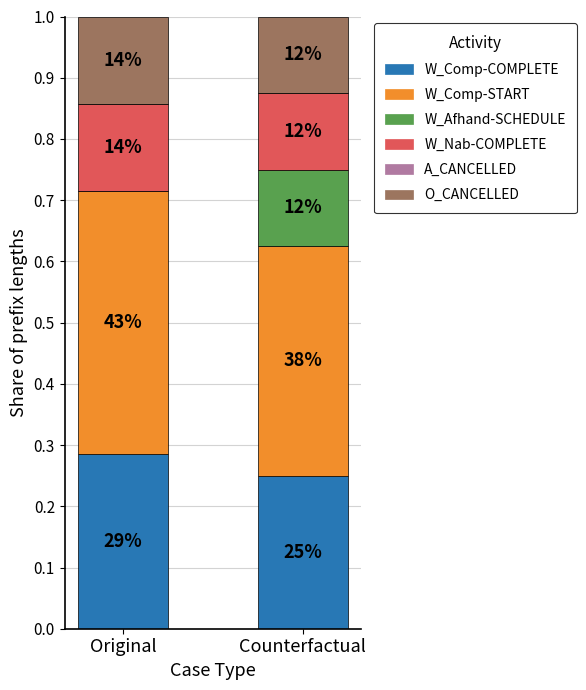

Are the bars horizontal?

No